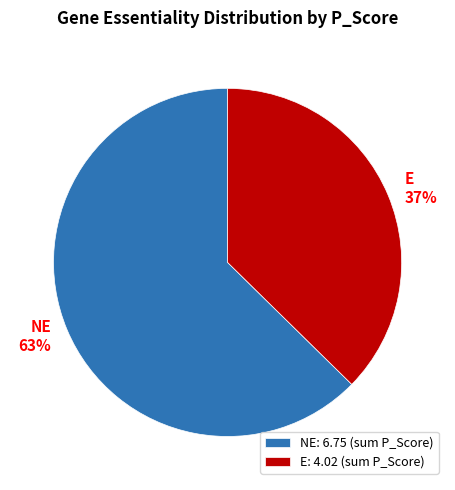

To the nearest percent, what is the average slice percentage?

50%